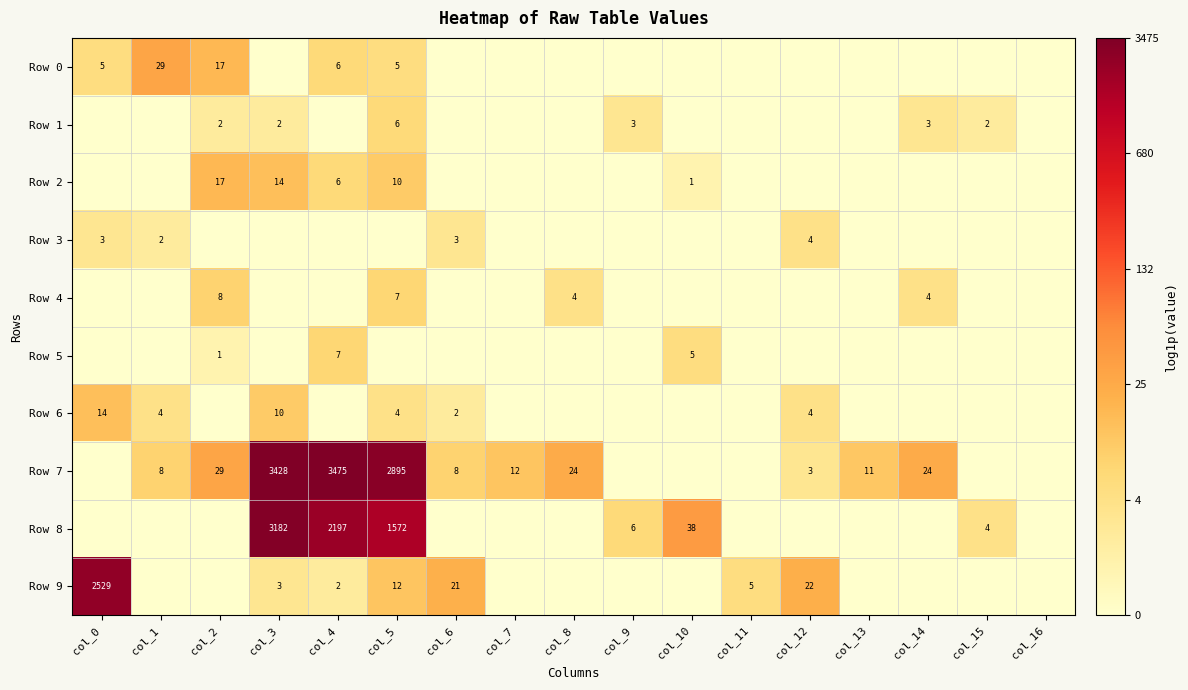

How many distinct data groups are displayed?

10